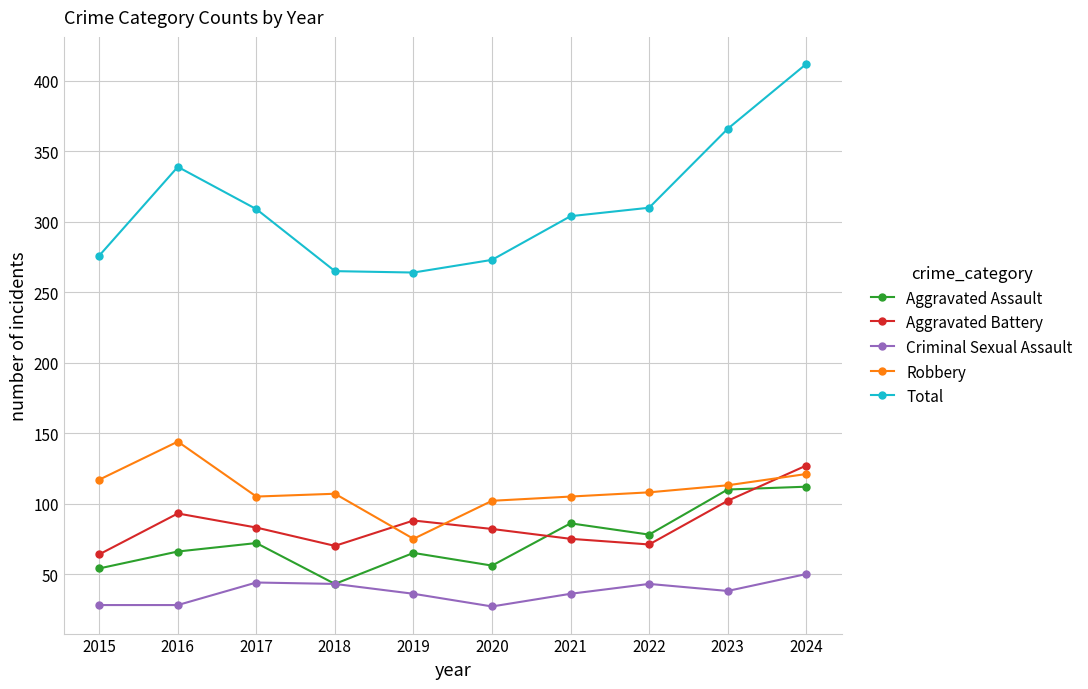

At which category does Aggravated Assault reach its first local peak?

2017